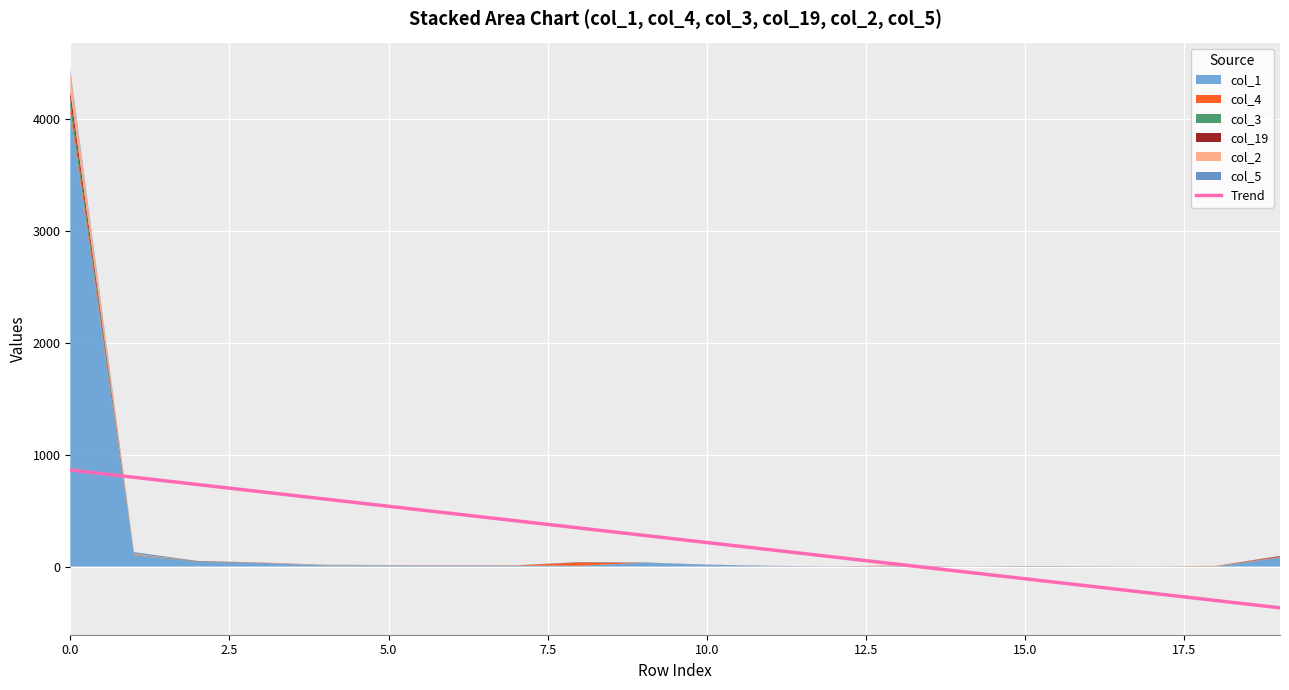

What is the label of the 4th point from the right?

16